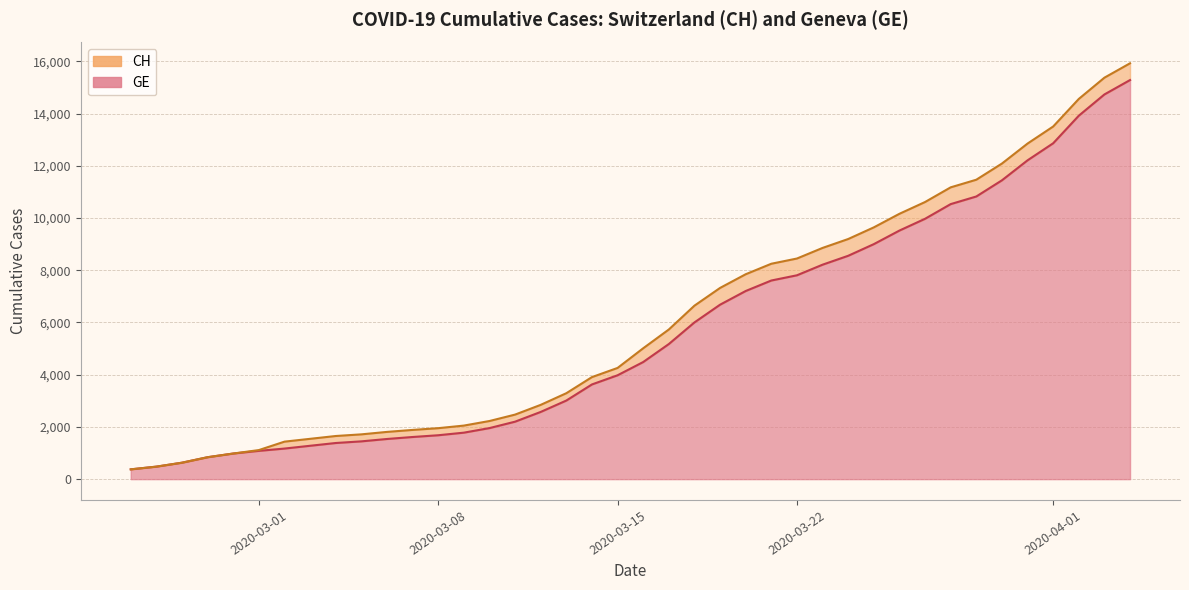

What are all the series names shown in the legend?

CH, GE